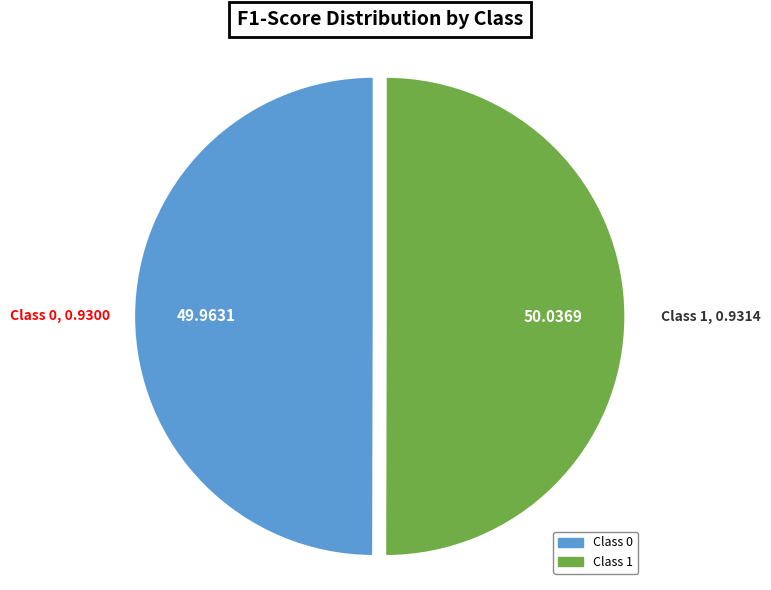

How many segments does this pie chart have?

2